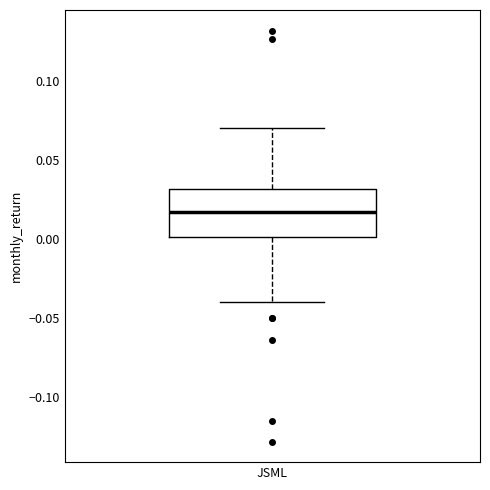

Where is the upper edge of the box for JSML on the y-axis? The values are not printed on the chart, so give them approximately, as read against the axis.

0.030